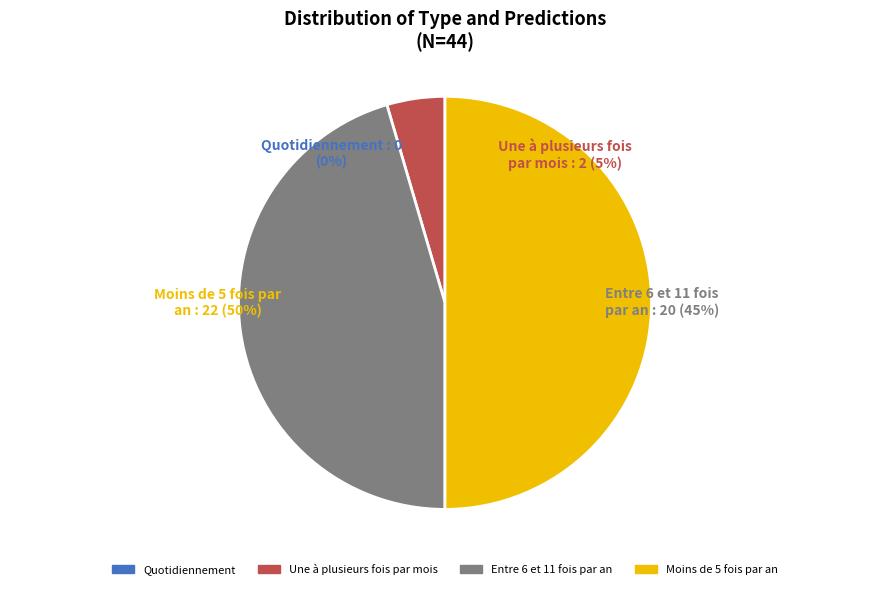

Count the number of slices in the pie.

2